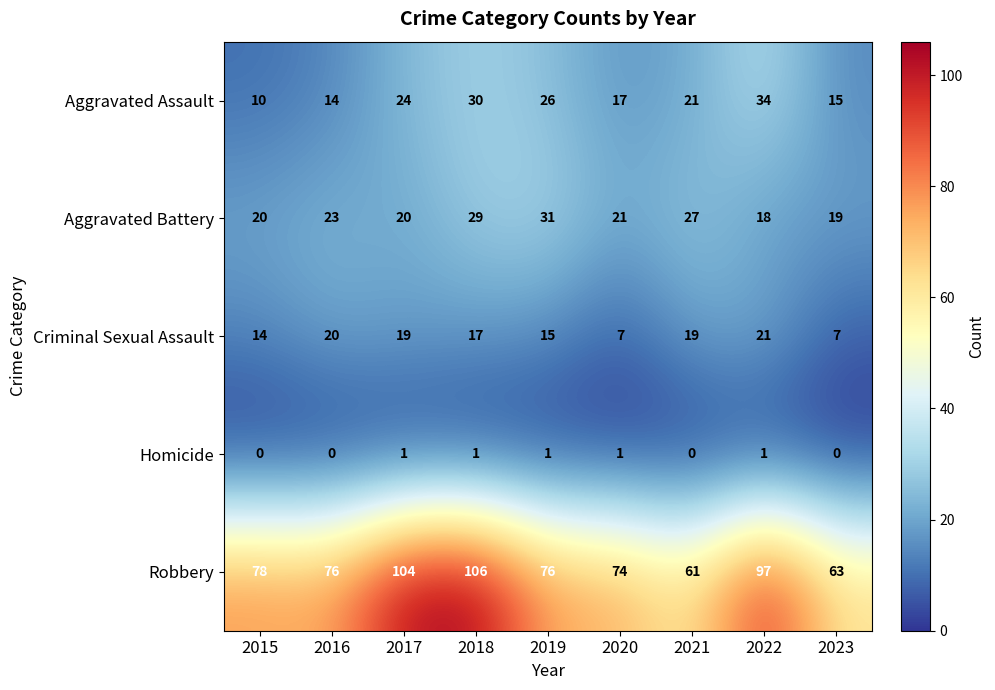

At 2020, list the series in order from largest to smallest.

Robbery, Aggravated Battery, Aggravated Assault, Criminal Sexual Assault, Homicide